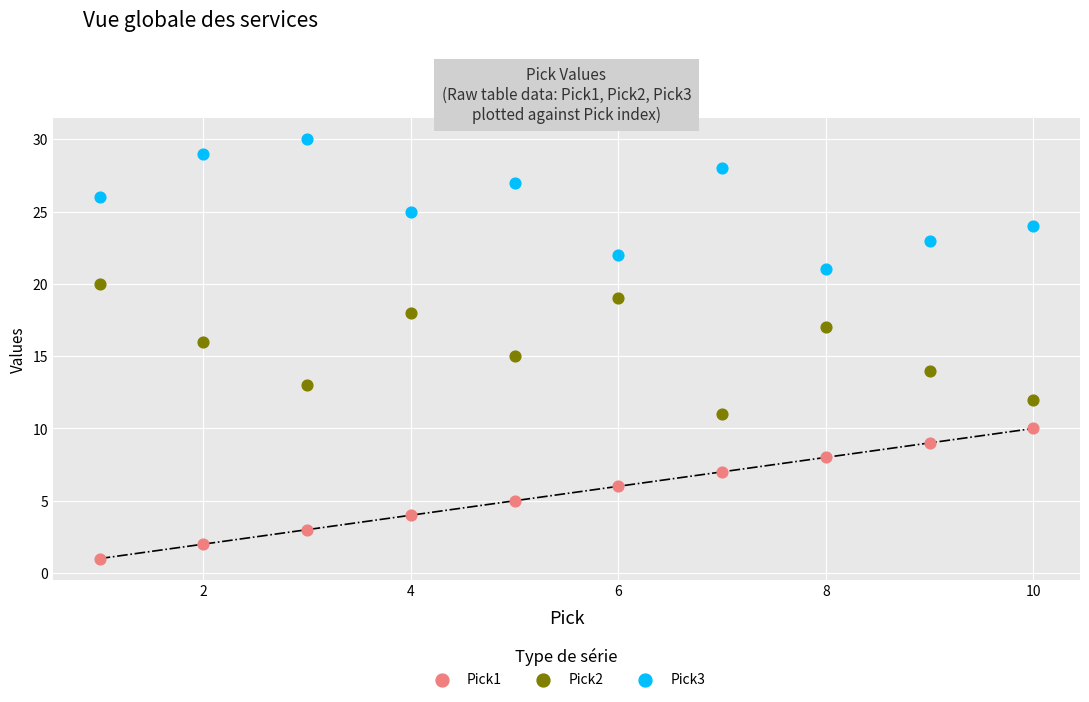

Across all data points, what is the range of Y values (max minus min)?

29